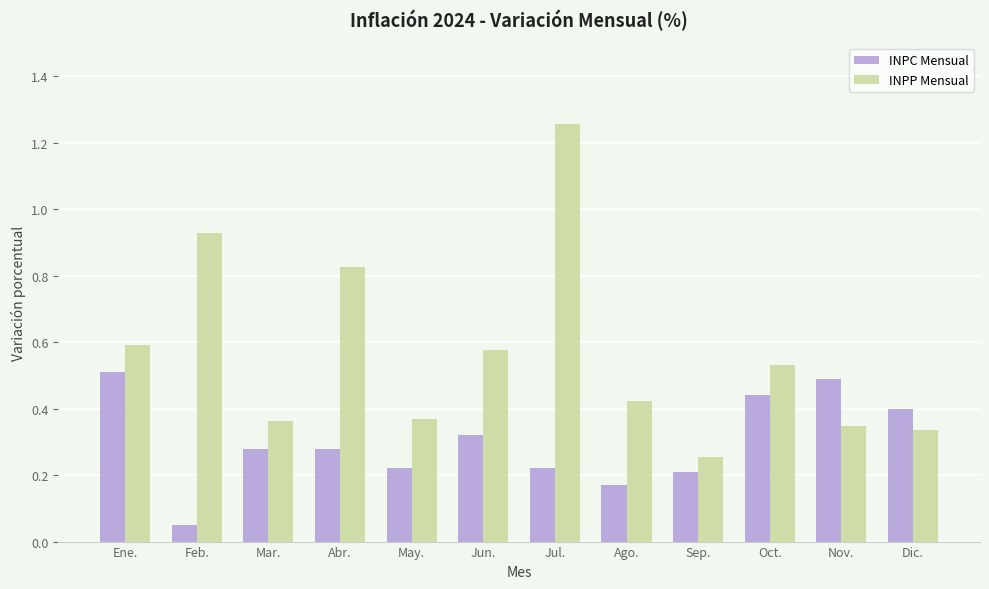

List the series in order of their overall mean, lowest first.

INPC Mensual, INPP Mensual